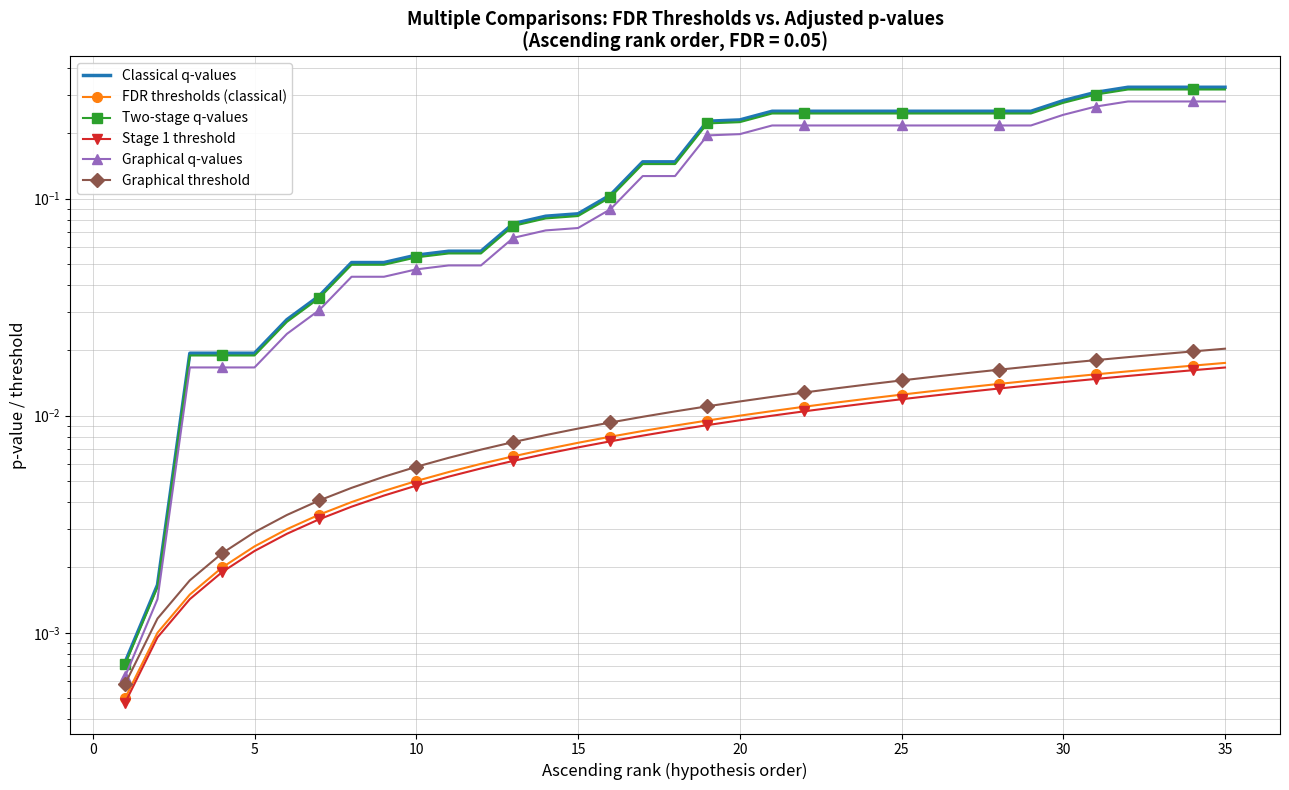

Reading left to right, extract all data points from this chart.

Classical q-values: 0.0	0.0	0.0	0.0	0.0	0.0	0.0	0.1	0.1	0.1	0.1	0.1	0.1	0.1	0.1	0.1	0.1	0.1	0.2	0.2	0.3	0.3	0.3	0.3	0.3	0.3	0.3	0.3	0.3	0.3	0.3	0.3	0.3	0.3	0.3
FDR thresholds (classical): 0.0	0.0	0.0	0.0	0.0	0.0	0.0	0.0	0.0	0.0	0.0	0.0	0.0	0.0	0.0	0.0	0.0	0.0	0.0	0.0	0.0	0.0	0.0	0.0	0.0	0.0	0.0	0.0	0.0	0.0	0.0	0.0	0.0	0.0	0.0
Two-stage q-values: 0.0	0.0	0.0	0.0	0.0	0.0	0.0	0.0	0.0	0.1	0.1	0.1	0.1	0.1	0.1	0.1	0.1	0.1	0.2	0.2	0.2	0.2	0.2	0.2	0.2	0.2	0.2	0.2	0.2	0.3	0.3	0.3	0.3	0.3	0.3
Stage 1 threshold: 0.0	0.0	0.0	0.0	0.0	0.0	0.0	0.0	0.0	0.0	0.0	0.0	0.0	0.0	0.0	0.0	0.0	0.0	0.0	0.0	0.0	0.0	0.0	0.0	0.0	0.0	0.0	0.0	0.0	0.0	0.0	0.0	0.0	0.0	0.0
Graphical q-values: 0.0	0.0	0.0	0.0	0.0	0.0	0.0	0.0	0.0	0.0	0.0	0.0	0.1	0.1	0.1	0.1	0.1	0.1	0.2	0.2	0.2	0.2	0.2	0.2	0.2	0.2	0.2	0.2	0.2	0.2	0.3	0.3	0.3	0.3	0.3
Graphical threshold: 0.0	0.0	0.0	0.0	0.0	0.0	0.0	0.0	0.0	0.0	0.0	0.0	0.0	0.0	0.0	0.0	0.0	0.0	0.0	0.0	0.0	0.0	0.0	0.0	0.0	0.0	0.0	0.0	0.0	0.0	0.0	0.0	0.0	0.0	0.0